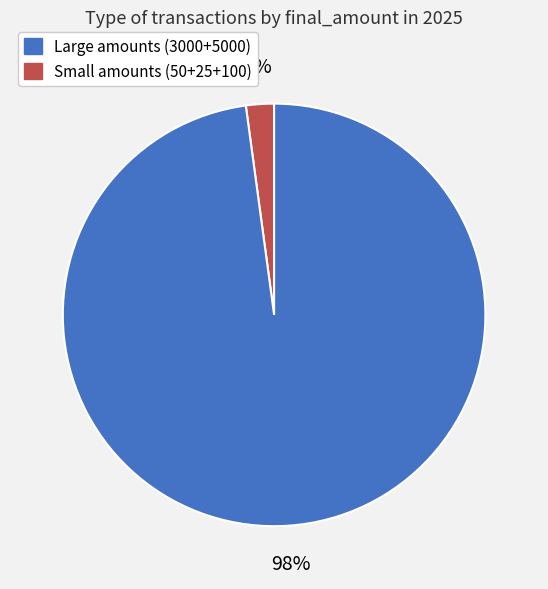

To the nearest percent, what is the difference between the largest and smallest slice percentages?

96%